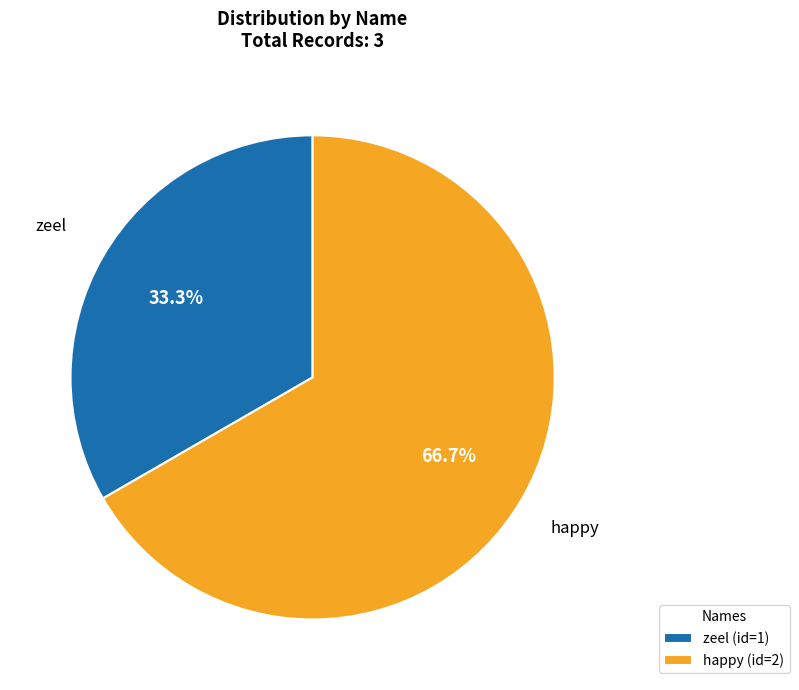

Is it true that happy is 62% of the pie?

False